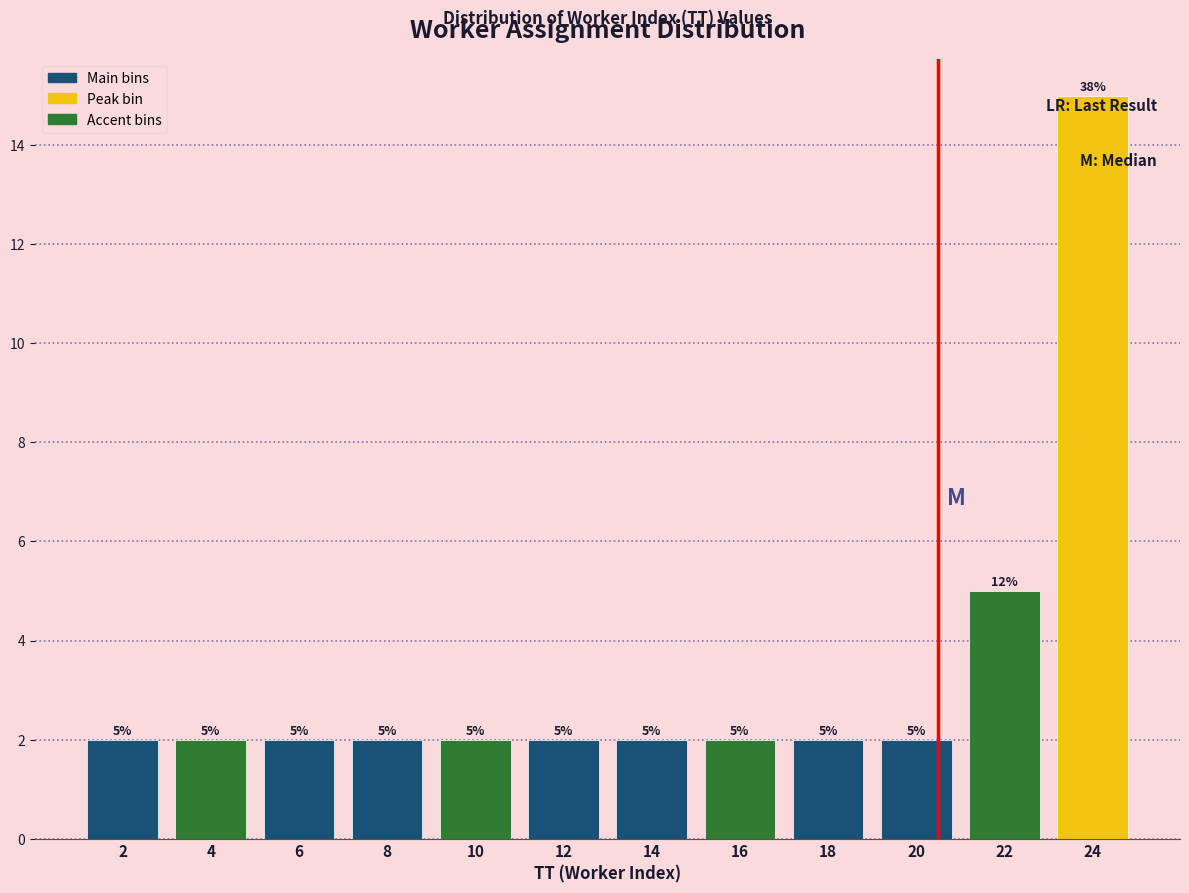

Which range on the x-axis has the tallest bar?

23 to 25